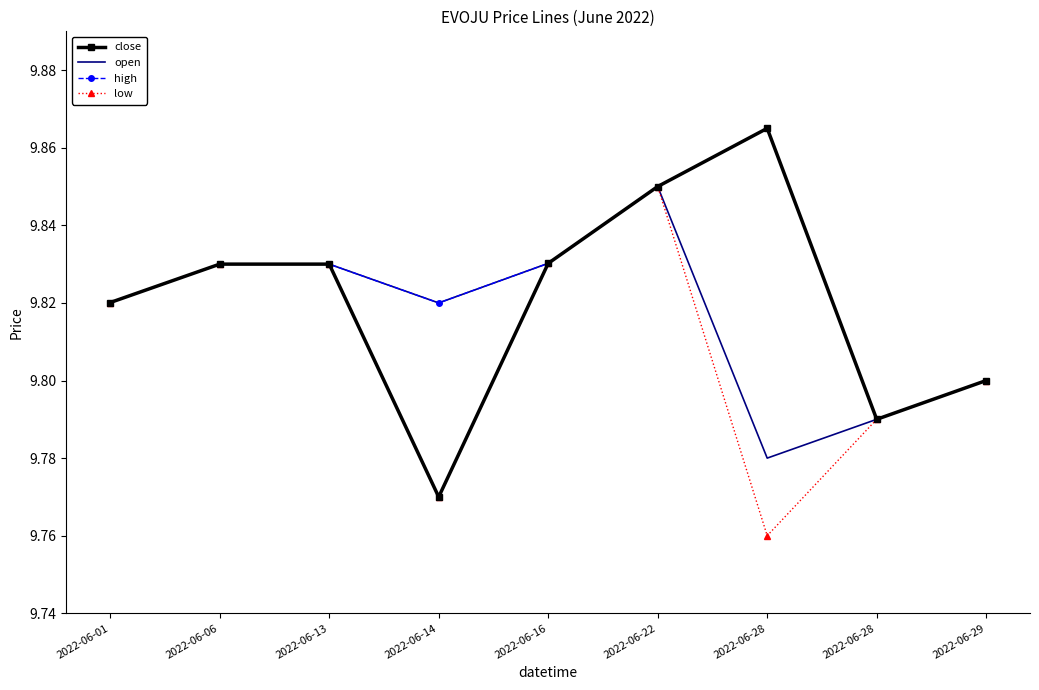

What are all the series names shown in the legend?

close, open, high, low